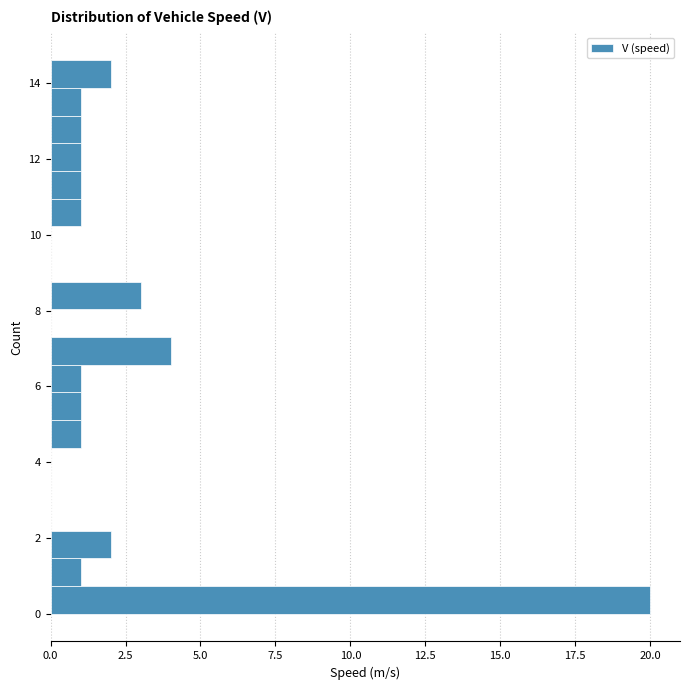

Around what value on the y-axis is the longest bar? Give the approximate position of its centre, as read against the axis.

0.4